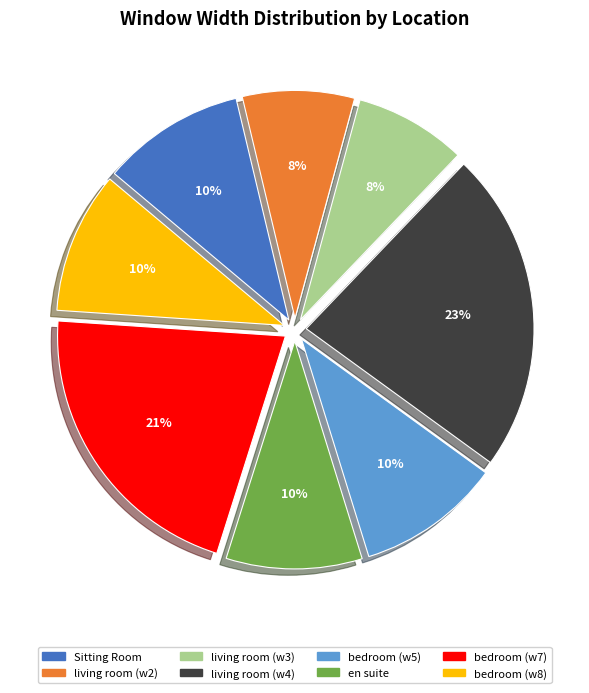

To the nearest percent, what is the difference between the living room (w2) and bedroom (w5) slice percentages?

2%